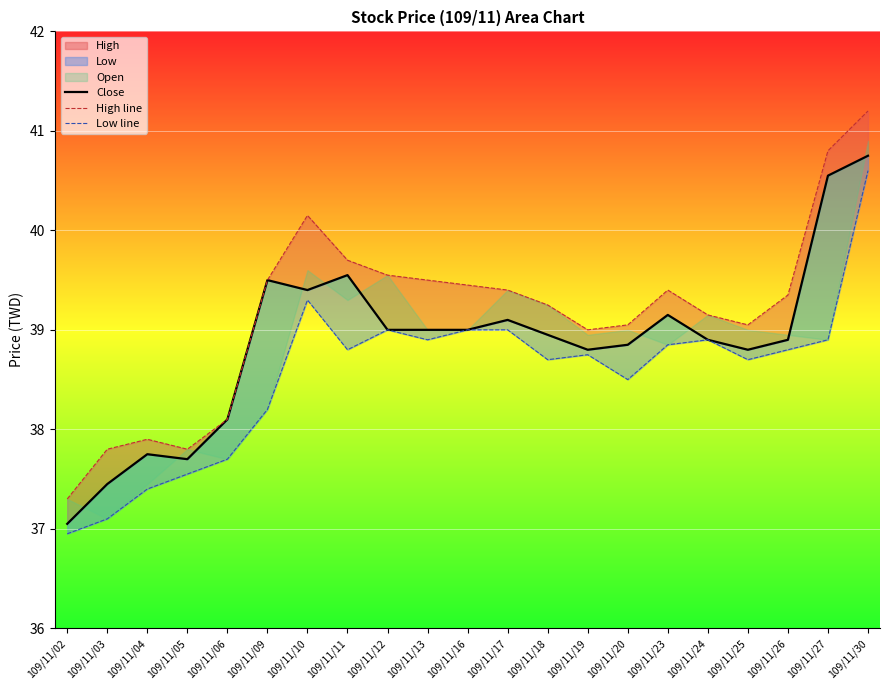

True or false: Low line has more than 2 interior local peaks.

True